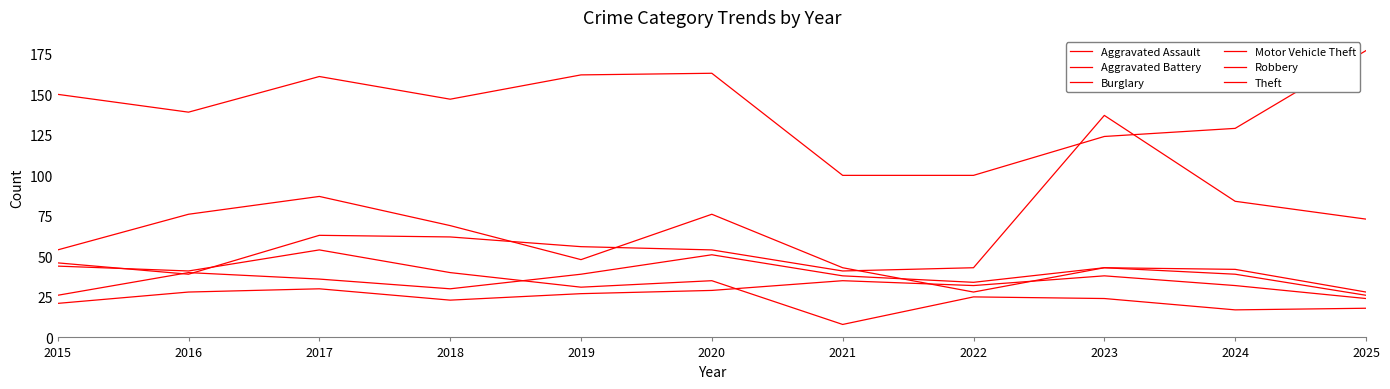

True or false: Theft and Robbery intersect in this chart.

False